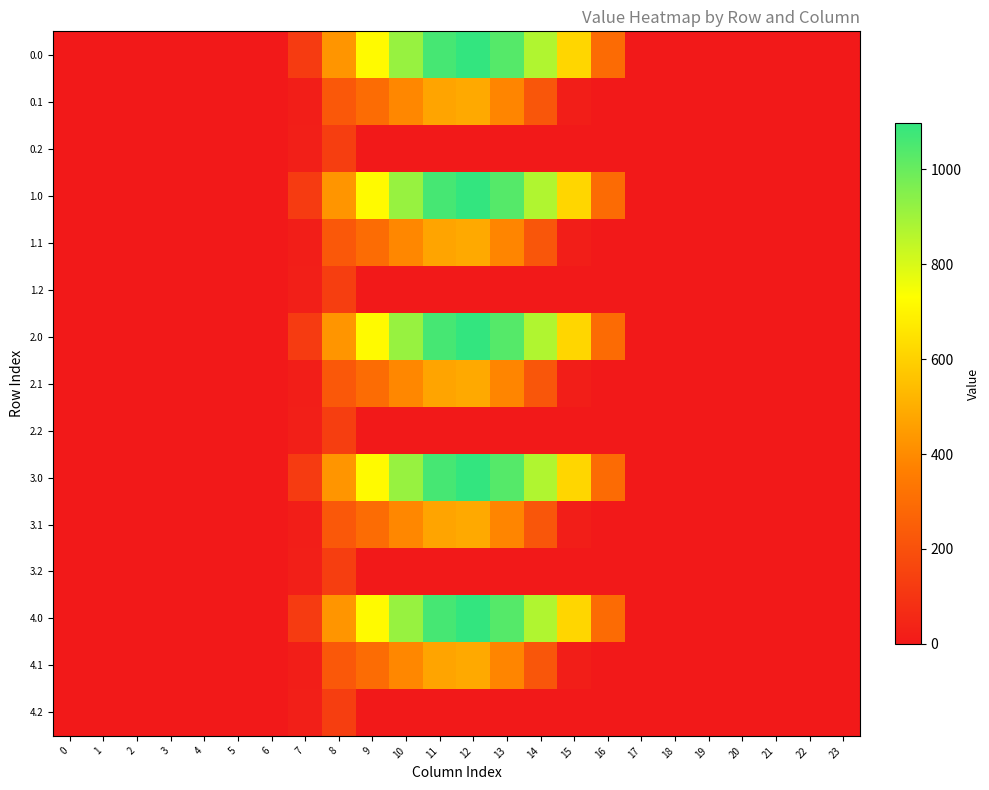

Reading left to right, transcribe all the data shown in this chart.

0.0: 0=0.0	1=0.0	2=0.0	3=0.0	4=0.0	5=0.0	6=0.0	7=120.6	8=430.3	9=716.9	10=916.2	11=1060.3	12=1096.7	13=1032.9	14=870.6	15=615.9	16=294.5	17=0.0	18=0.0	19=0.0	20=0.0	21=0.0	22=0.0	23=0.0
0.1: 0=0.0	1=0.0	2=0.0	3=0.0	4=0.0	5=0.0	6=0.0	7=17.7	8=227.5	9=295.9	10=388.1	11=471.7	12=485.4	13=382.7	14=219.2	15=17.3	16=0.0	17=0.0	18=0.0	19=0.0	20=0.0	21=0.0	22=0.0	23=0.0
0.2: 0=0.0	1=0.0	2=0.0	3=0.0	4=0.0	5=0.0	6=0.0	7=22.3	8=134.2	9=0.0	10=0.0	11=0.0	12=0.0	13=0.0	14=0.0	15=0.0	16=0.0	17=0.0	18=0.0	19=0.0	20=0.0	21=0.0	22=0.0	23=0.0
1.0: 0=0.0	1=0.0	2=0.0	3=0.0	4=0.0	5=0.0	6=0.0	7=120.6	8=430.3	9=716.9	10=916.2	11=1060.3	12=1096.7	13=1032.9	14=870.6	15=615.9	16=294.5	17=0.0	18=0.0	19=0.0	20=0.0	21=0.0	22=0.0	23=0.0
1.1: 0=0.0	1=0.0	2=0.0	3=0.0	4=0.0	5=0.0	6=0.0	7=17.7	8=227.5	9=295.9	10=388.1	11=471.7	12=485.4	13=382.7	14=219.2	15=17.3	16=0.0	17=0.0	18=0.0	19=0.0	20=0.0	21=0.0	22=0.0	23=0.0
1.2: 0=0.0	1=0.0	2=0.0	3=0.0	4=0.0	5=0.0	6=0.0	7=22.3	8=134.2	9=0.0	10=0.0	11=0.0	12=0.0	13=0.0	14=0.0	15=0.0	16=0.0	17=0.0	18=0.0	19=0.0	20=0.0	21=0.0	22=0.0	23=0.0
2.0: 0=0.0	1=0.0	2=0.0	3=0.0	4=0.0	5=0.0	6=0.0	7=120.6	8=430.3	9=716.9	10=916.2	11=1060.3	12=1096.7	13=1032.9	14=870.6	15=615.9	16=294.5	17=0.0	18=0.0	19=0.0	20=0.0	21=0.0	22=0.0	23=0.0
2.1: 0=0.0	1=0.0	2=0.0	3=0.0	4=0.0	5=0.0	6=0.0	7=17.7	8=227.5	9=295.9	10=388.1	11=471.7	12=485.4	13=382.7	14=219.2	15=17.3	16=0.0	17=0.0	18=0.0	19=0.0	20=0.0	21=0.0	22=0.0	23=0.0
2.2: 0=0.0	1=0.0	2=0.0	3=0.0	4=0.0	5=0.0	6=0.0	7=22.3	8=134.2	9=0.0	10=0.0	11=0.0	12=0.0	13=0.0	14=0.0	15=0.0	16=0.0	17=0.0	18=0.0	19=0.0	20=0.0	21=0.0	22=0.0	23=0.0
3.0: 0=0.0	1=0.0	2=0.0	3=0.0	4=0.0	5=0.0	6=0.0	7=120.6	8=430.3	9=716.9	10=916.2	11=1060.3	12=1096.7	13=1032.9	14=870.6	15=615.9	16=294.5	17=0.0	18=0.0	19=0.0	20=0.0	21=0.0	22=0.0	23=0.0
3.1: 0=0.0	1=0.0	2=0.0	3=0.0	4=0.0	5=0.0	6=0.0	7=17.7	8=227.5	9=295.9	10=388.1	11=471.7	12=485.4	13=382.7	14=219.2	15=17.3	16=0.0	17=0.0	18=0.0	19=0.0	20=0.0	21=0.0	22=0.0	23=0.0
3.2: 0=0.0	1=0.0	2=0.0	3=0.0	4=0.0	5=0.0	6=0.0	7=22.3	8=134.2	9=0.0	10=0.0	11=0.0	12=0.0	13=0.0	14=0.0	15=0.0	16=0.0	17=0.0	18=0.0	19=0.0	20=0.0	21=0.0	22=0.0	23=0.0
4.0: 0=0.0	1=0.0	2=0.0	3=0.0	4=0.0	5=0.0	6=0.0	7=120.6	8=430.3	9=716.9	10=916.2	11=1060.3	12=1096.7	13=1032.9	14=870.6	15=615.9	16=294.5	17=0.0	18=0.0	19=0.0	20=0.0	21=0.0	22=0.0	23=0.0
4.1: 0=0.0	1=0.0	2=0.0	3=0.0	4=0.0	5=0.0	6=0.0	7=17.7	8=227.5	9=295.9	10=388.1	11=471.7	12=485.4	13=382.7	14=219.2	15=17.3	16=0.0	17=0.0	18=0.0	19=0.0	20=0.0	21=0.0	22=0.0	23=0.0
4.2: 0=0.0	1=0.0	2=0.0	3=0.0	4=0.0	5=0.0	6=0.0	7=22.3	8=134.2	9=0.0	10=0.0	11=0.0	12=0.0	13=0.0	14=0.0	15=0.0	16=0.0	17=0.0	18=0.0	19=0.0	20=0.0	21=0.0	22=0.0	23=0.0